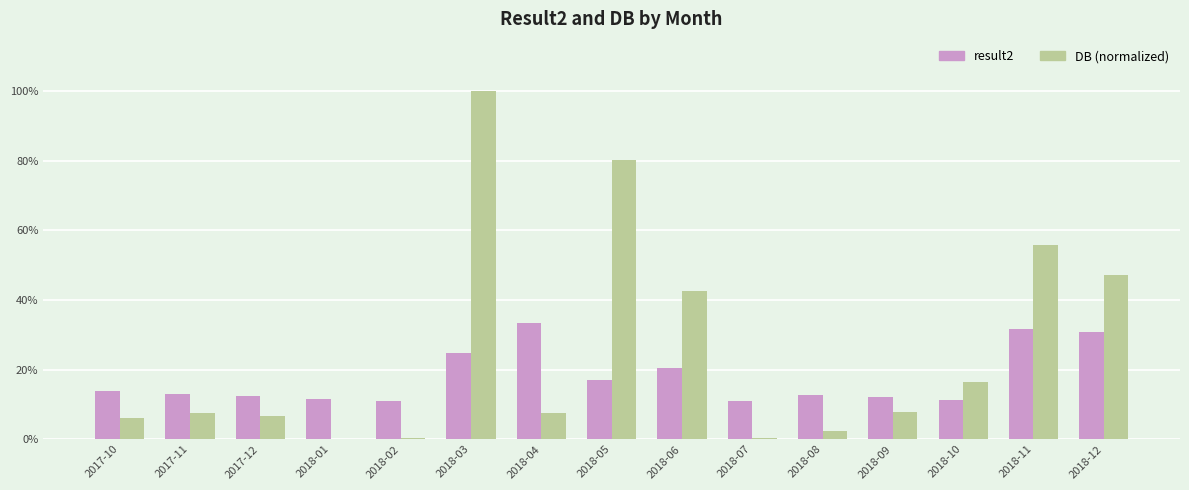

What position from the left is 2018-11?

14